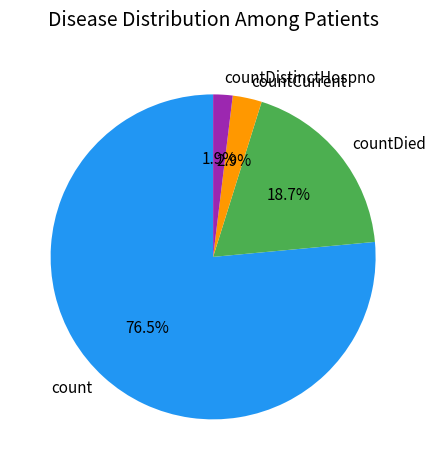

To the nearest percent, what is the difference between the count and countDied slice percentages?

58%